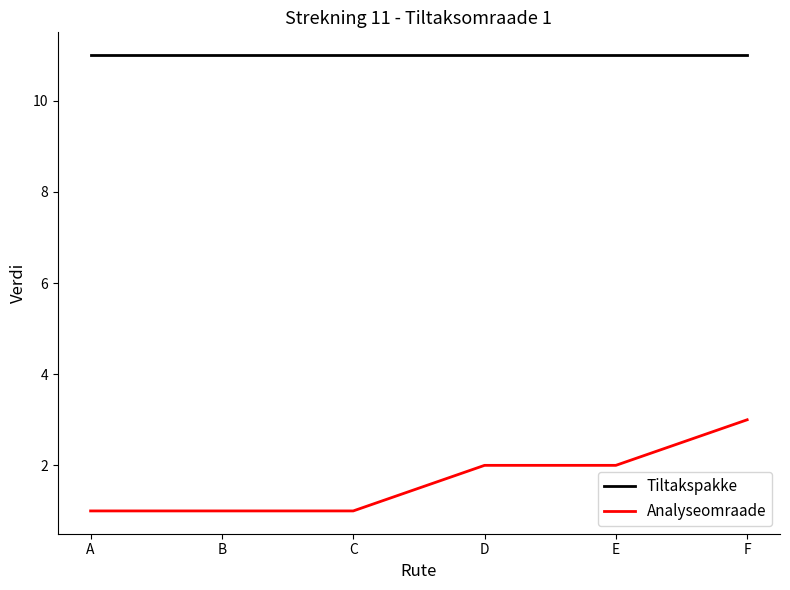

Between B and D, which series saw the biggest shift?

Analyseomraade